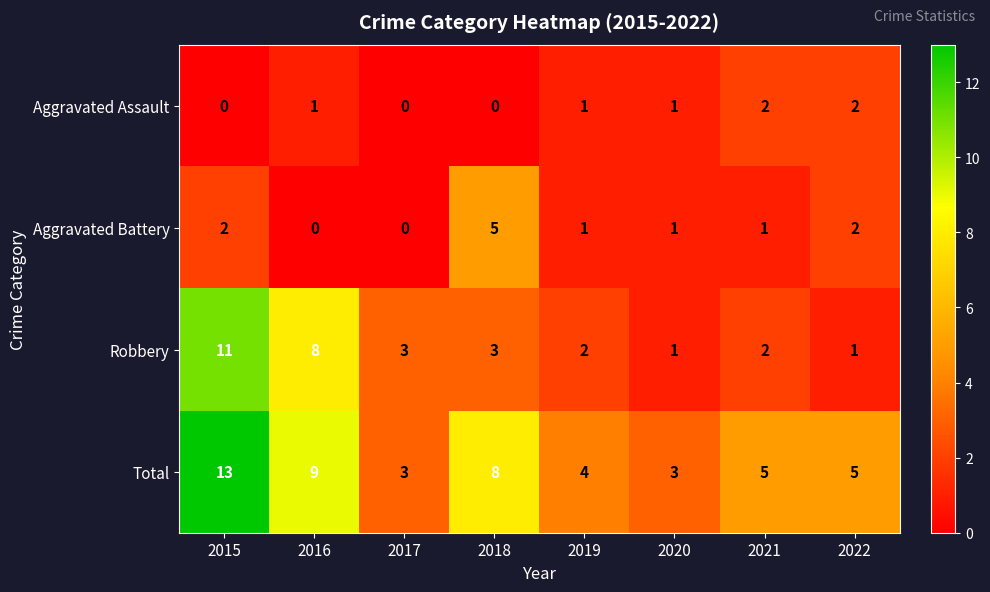

Count the Aggravated Assault values in the range 0 to 2.

8